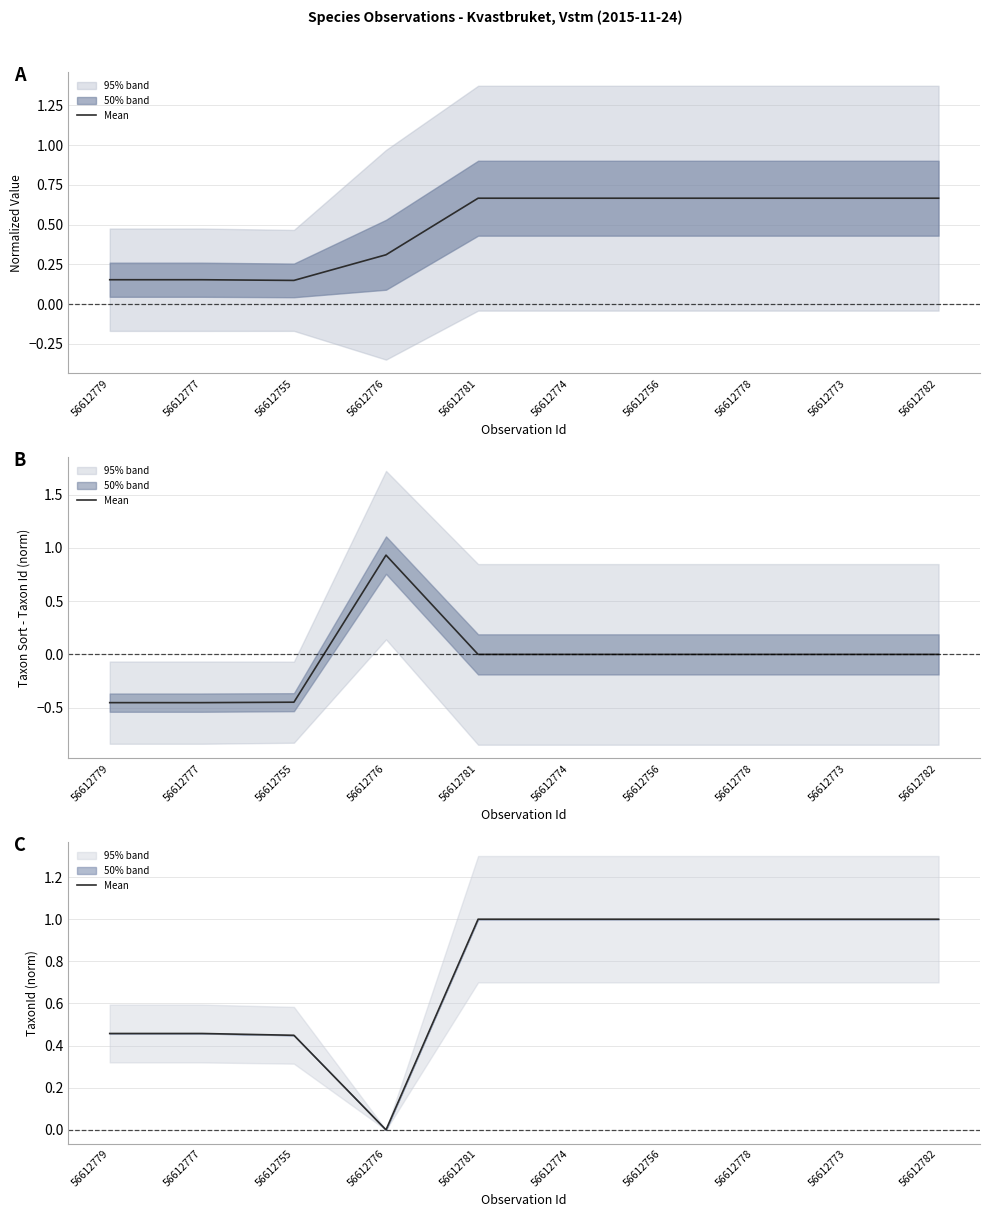

What is the greatest value displayed?

1.0